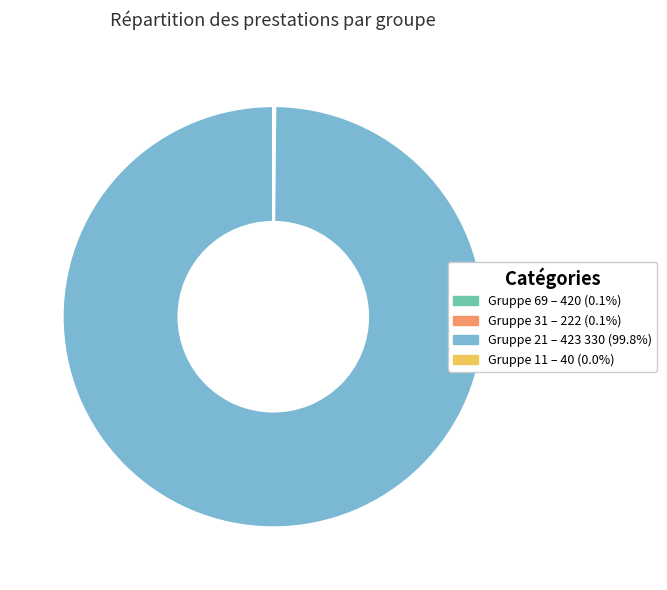

What is the majority slice?

Gruppe 21